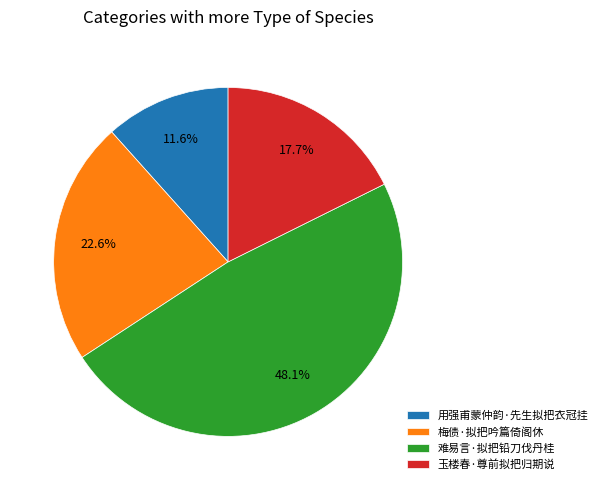

The 玉楼春·尊前拟把归期说 slice represents 18% of the pie. True or false?

True